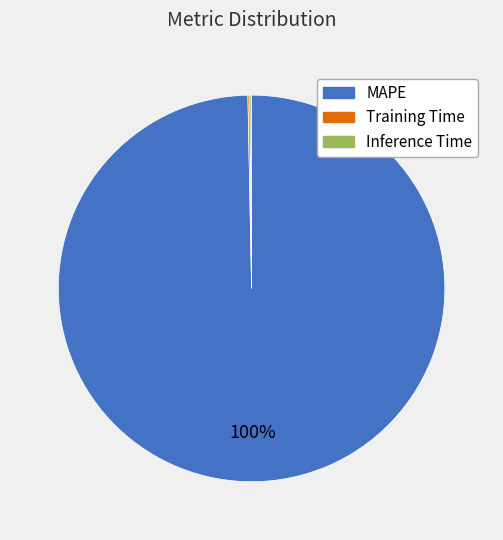

Which category has the biggest portion of the pie?

MAPE